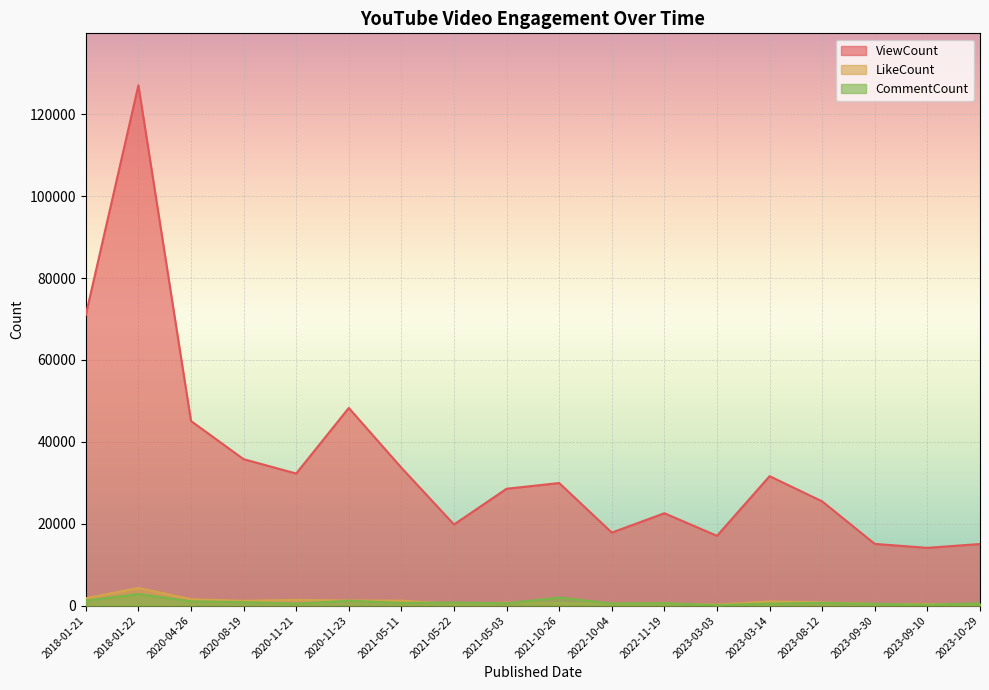

The ViewCount series shows 15035 at 2023-10-29. True or false?

True